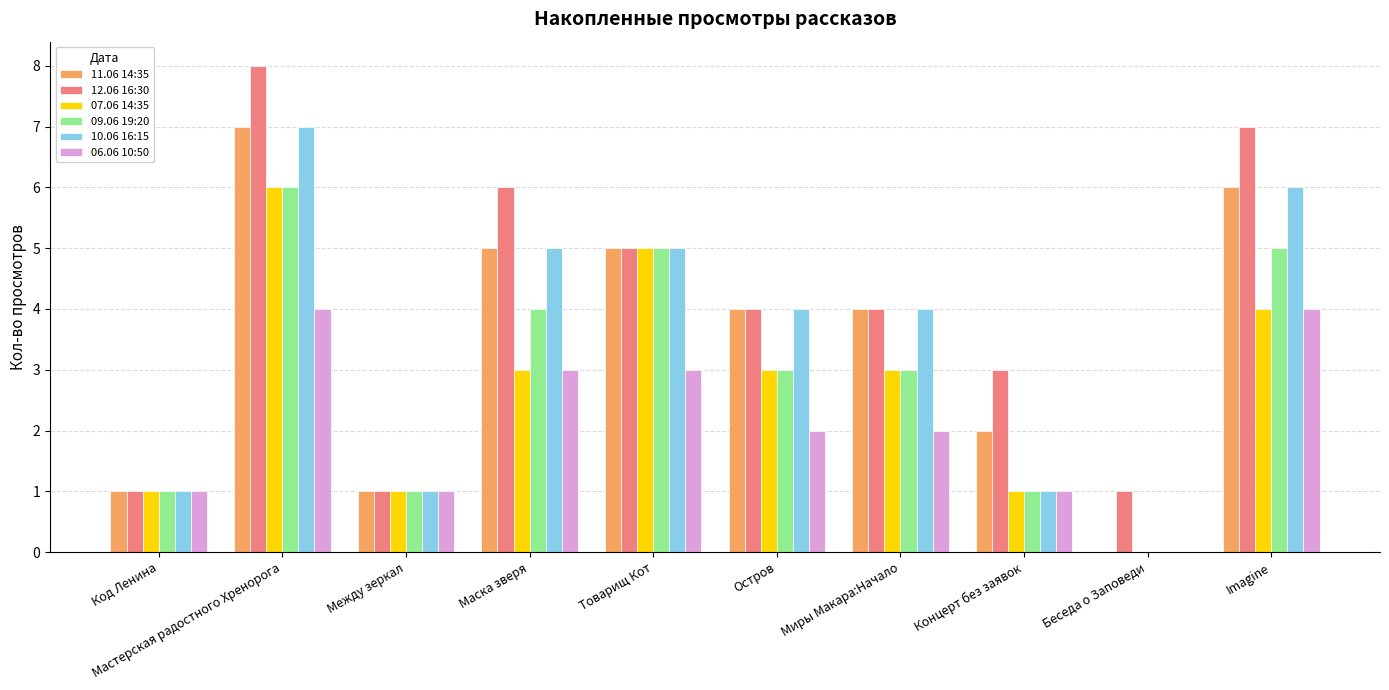

The 06.06 10:50 series shows 1 at Между зеркал. True or false?

True